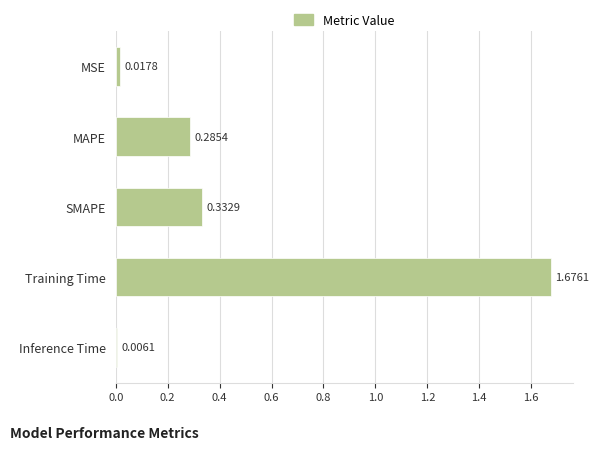

Rank the categories by value from lowest to highest.

Inference Time, MSE, MAPE, SMAPE, Training Time